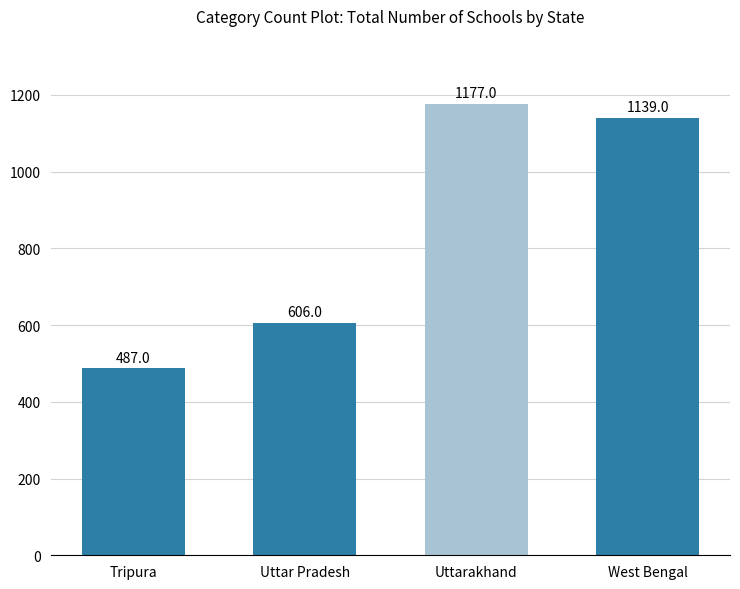

Reading left to right, transcribe all the data shown in this chart.

487	606	1177	1139